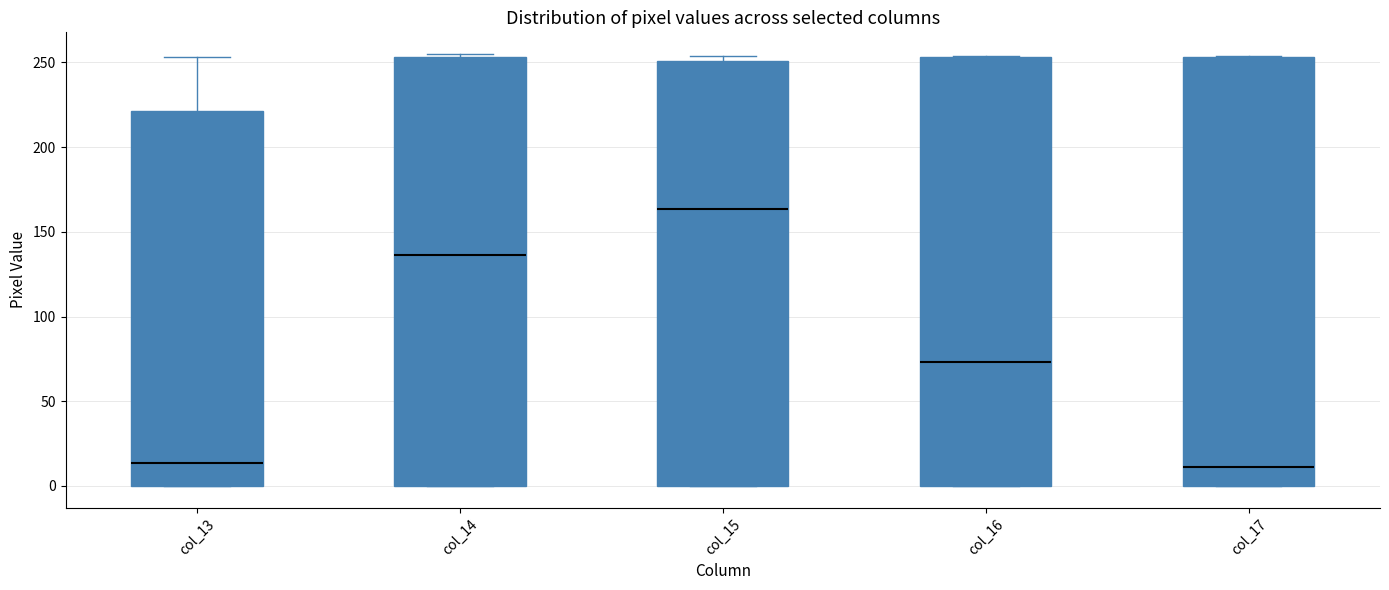

Reading left to right, read every box against the y-axis: the position of its median line, the range the box covers, and the ends of its whiskers. The values are not printed on the chart, so give them approximately, as read against the axis.

col_13: median 15, box 0 to 220, whiskers 0 to 255
col_14: median 135, box 0 to 255, whiskers 0 to 255 (just above the box's upper edge)
col_15: median 165, box 0 to 250, whiskers 0 to 255
col_16: median 75, box 0 to 255, whiskers 0 to 255
col_17: median 10, box 0 to 255, whiskers 0 to 255